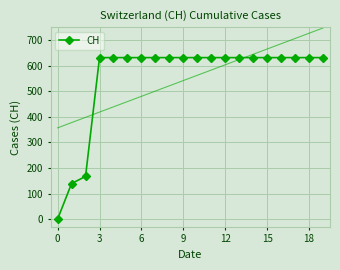

Is it true that the value at 8 is 154?

False